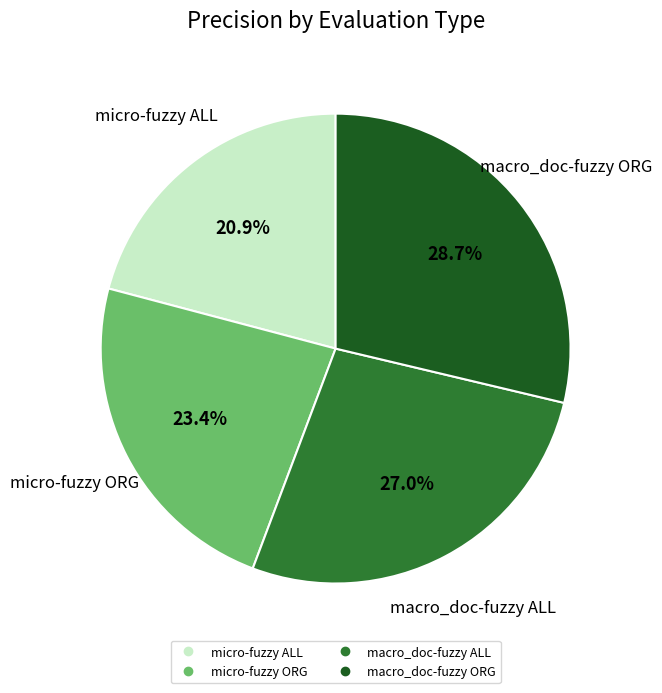

To the nearest percent, what portion does micro-fuzzy ORG represent?

23%